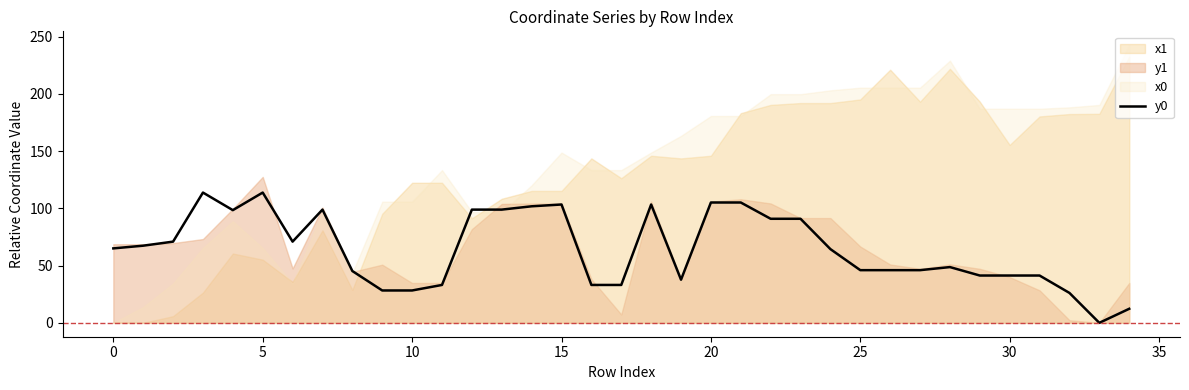

Is it true that y0 equals 103.4 at 15?

True